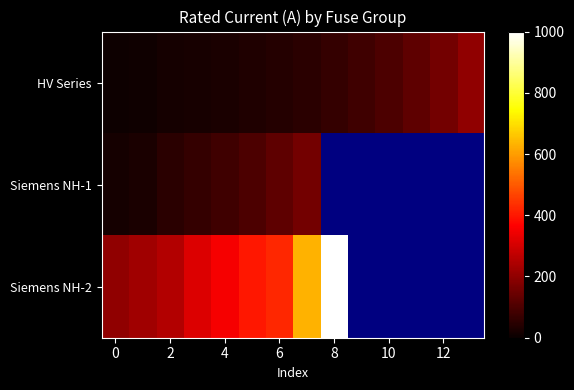

At how many categories does at least one series exceed 422?

3